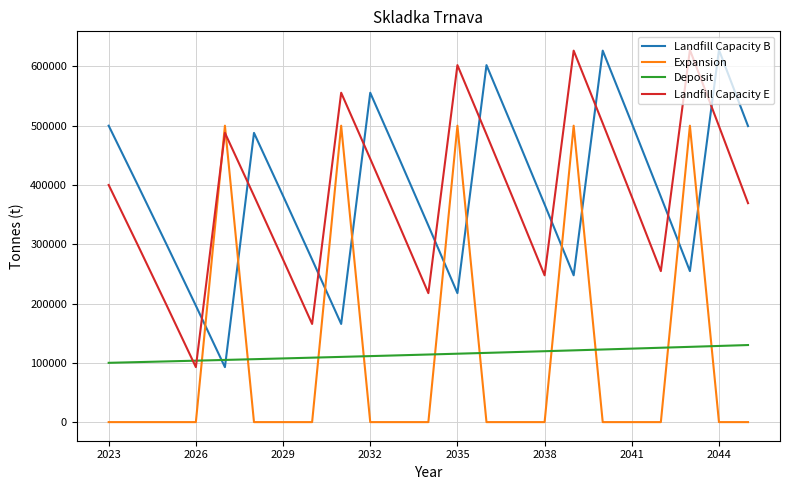

How many lines are shown in the chart?

4